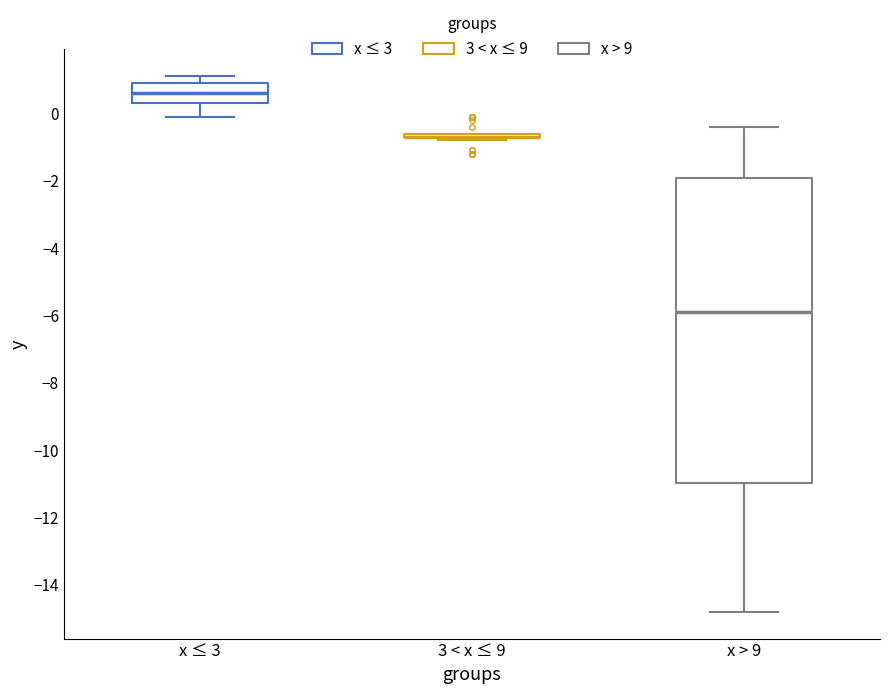

Where is the lower edge of the box for x > 9 on the y-axis? The values are not printed on the chart, so give them approximately, as read against the axis.

-11.0